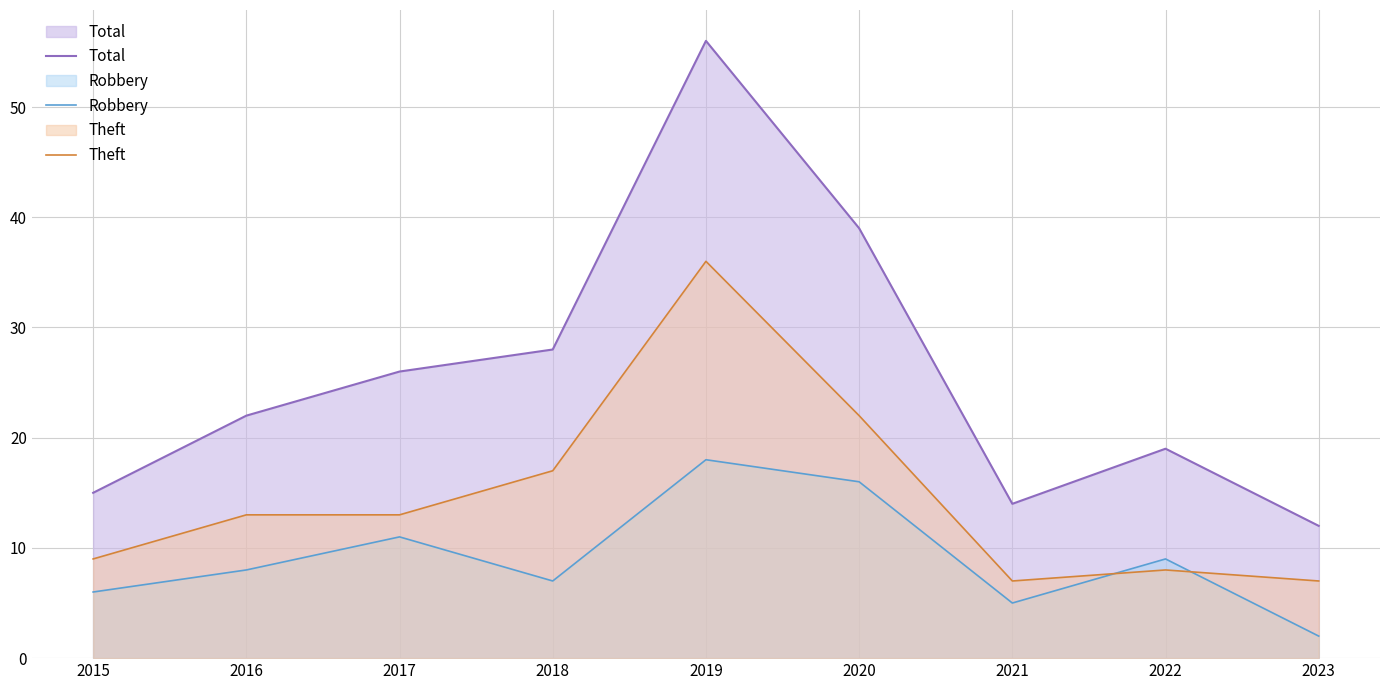

List the labels in order of Theft value, largest first.

2019, 2020, 2018, 2016, 2017, 2015, 2022, 2021, 2023